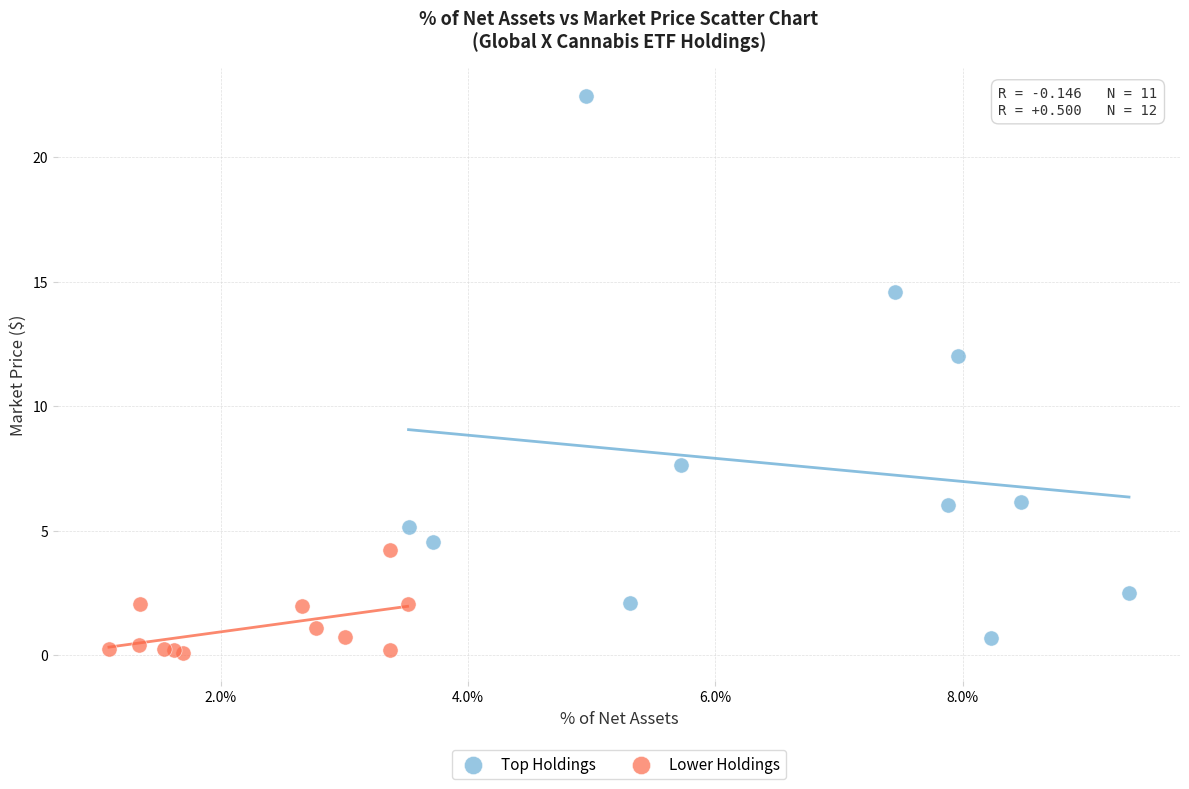

Which series has the largest Y range (max minus min)?

Top Holdings